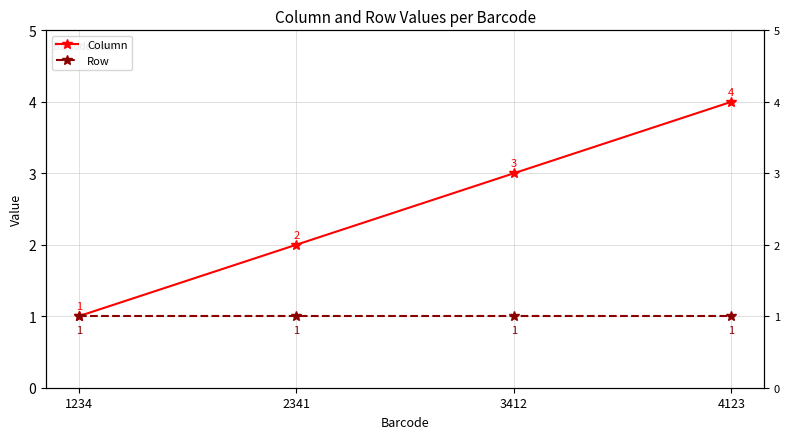

Reading right to left, extract all data points from this chart.

Column: 4	3	2	1
Row: 1	1	1	1